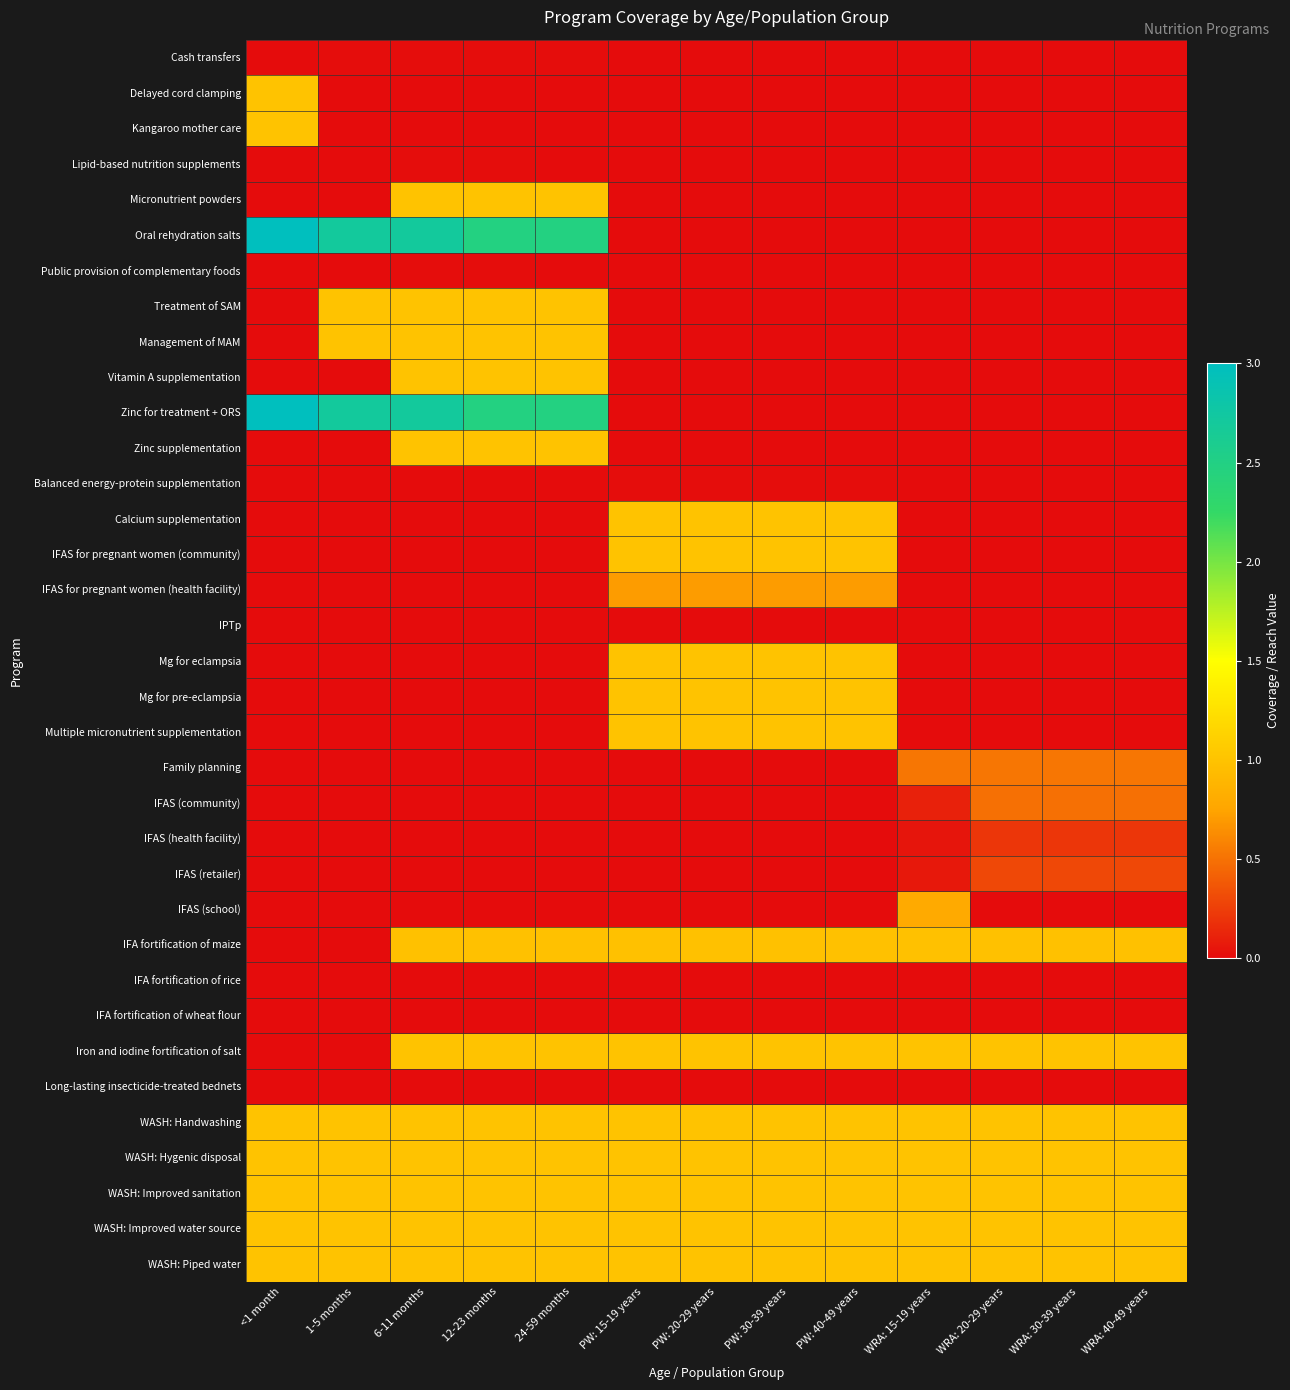

What is the total value across all series at WRA: 30-39 years?

8.5